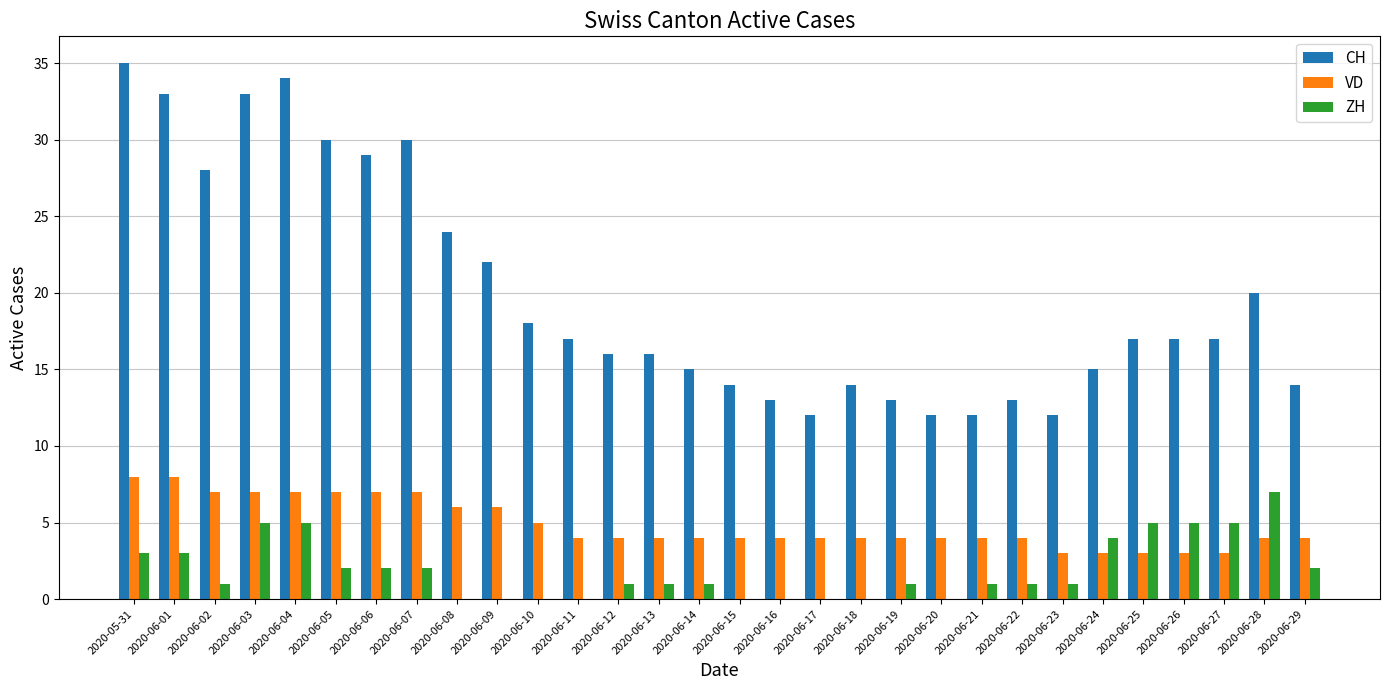

Which series has the largest total across all categories?

CH